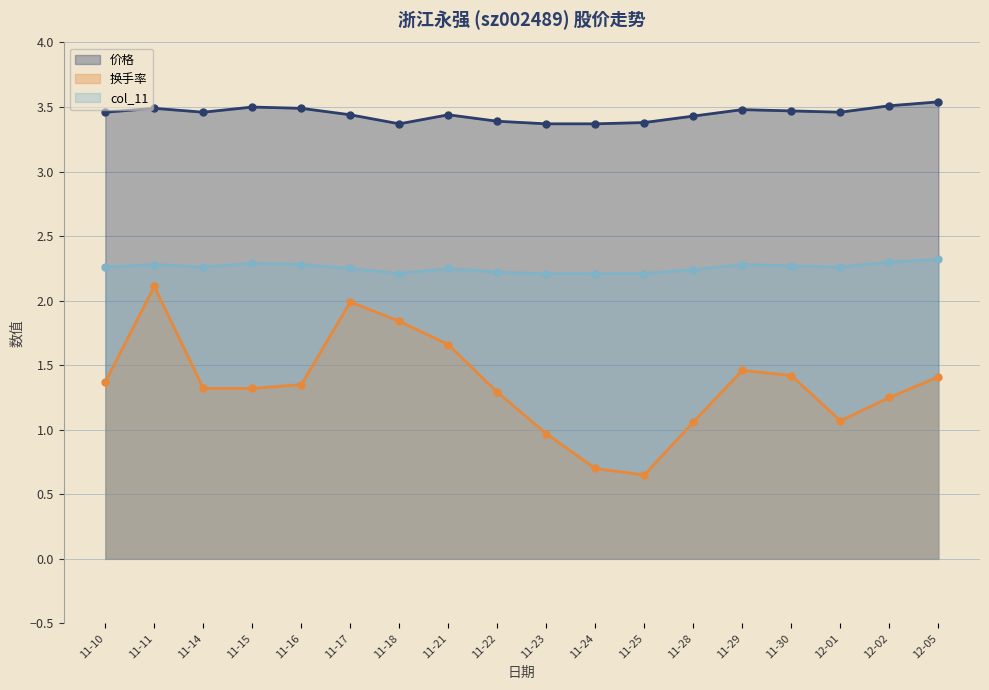

True or false: 换手率 and col_11 intersect in this chart.

False